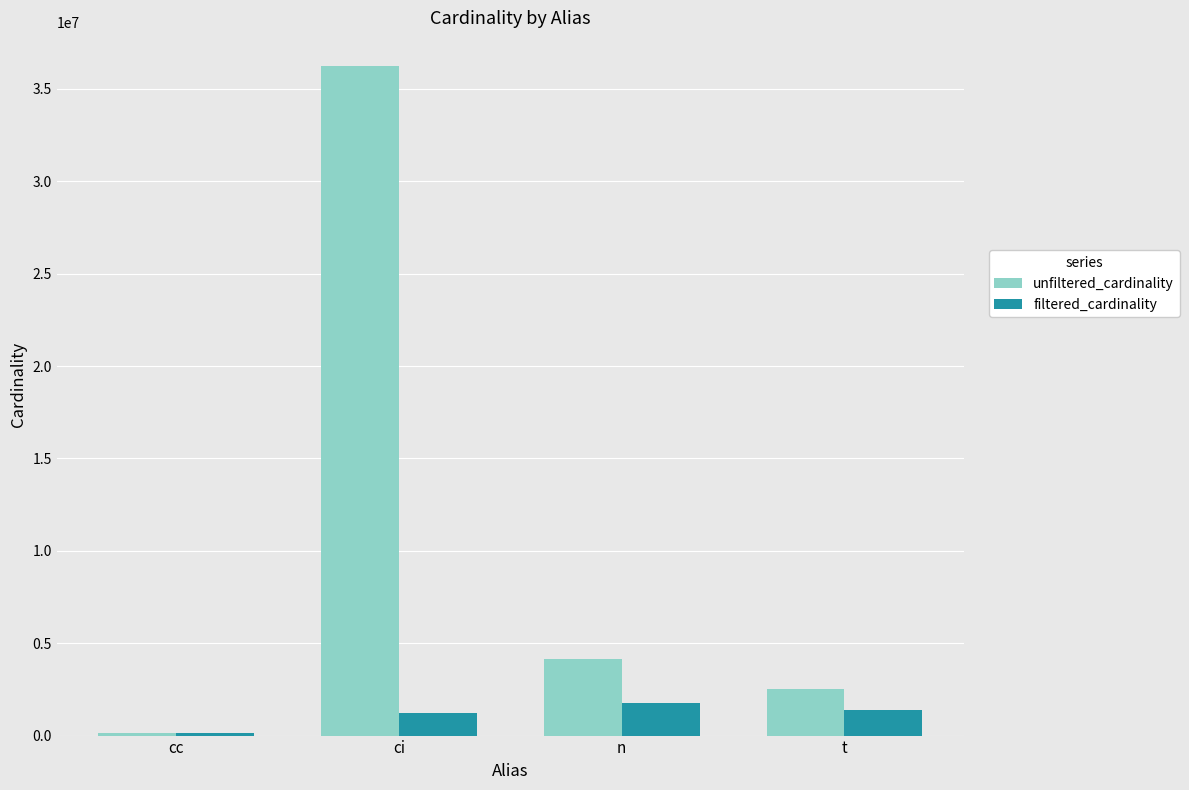

The value of filtered_cardinality at n is 529904. True or false?

False